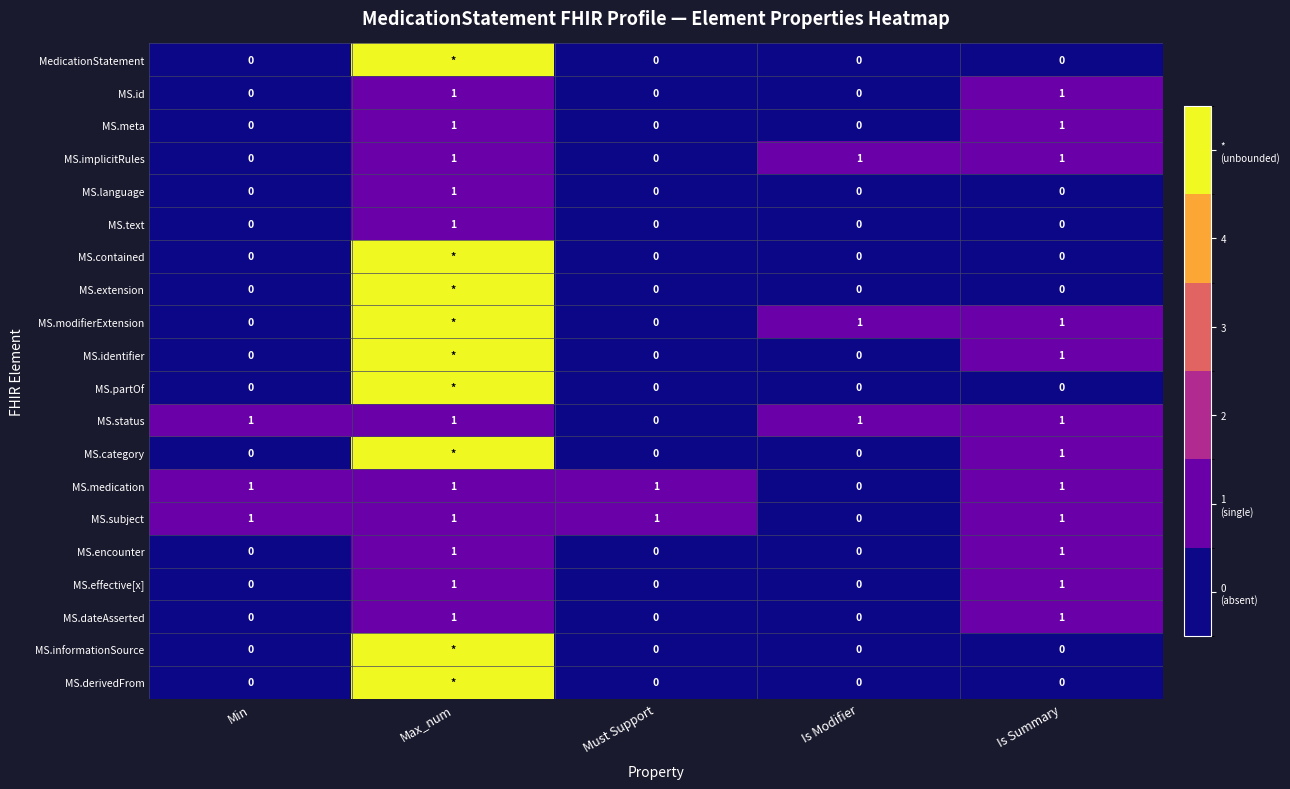

What is the total value across all series at Must Support?

2